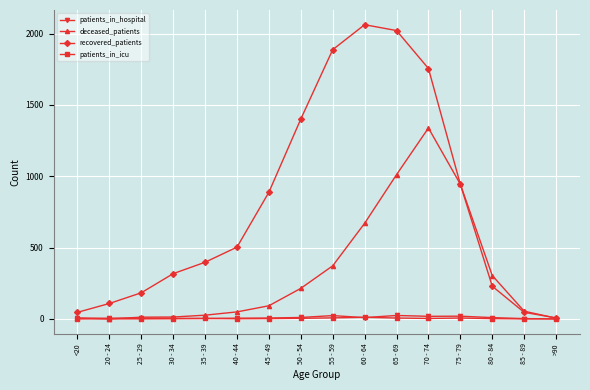

True or false: recovered_patients has more than 1 interior local peaks.

False